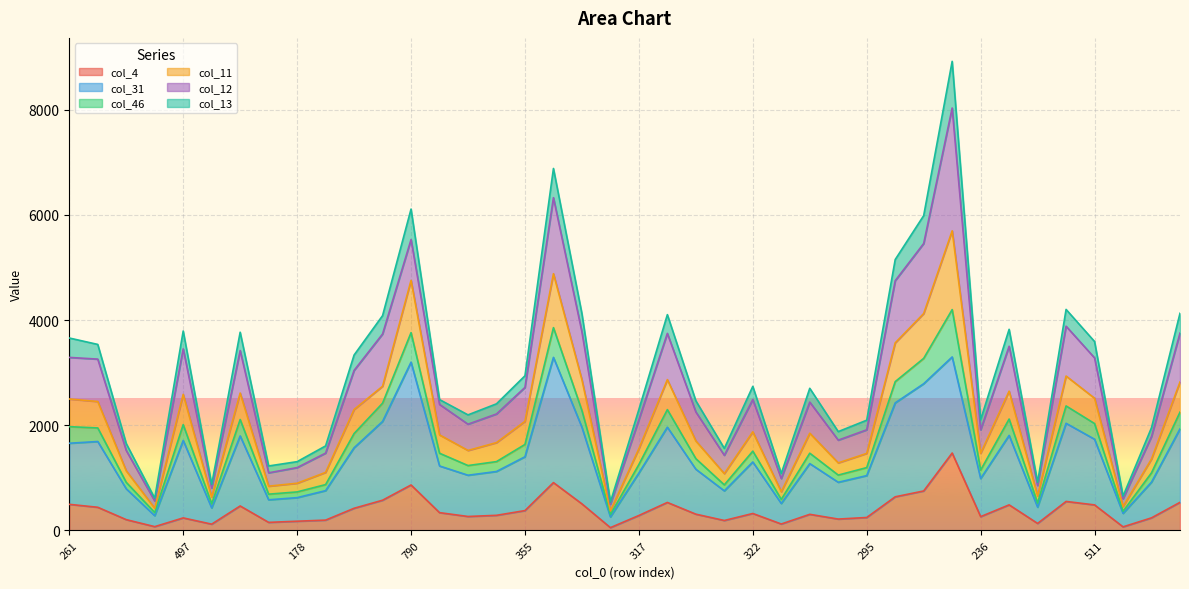

What is the label of the 32nd point from the left?

1161